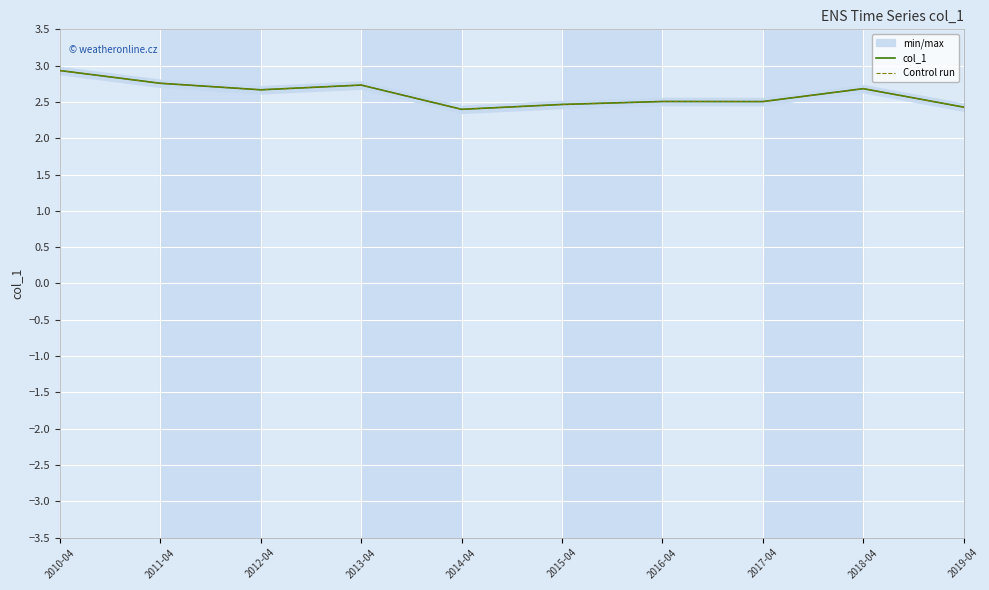

In Control run, how many points are lower than both neighbors (excluding endpoints)?

3